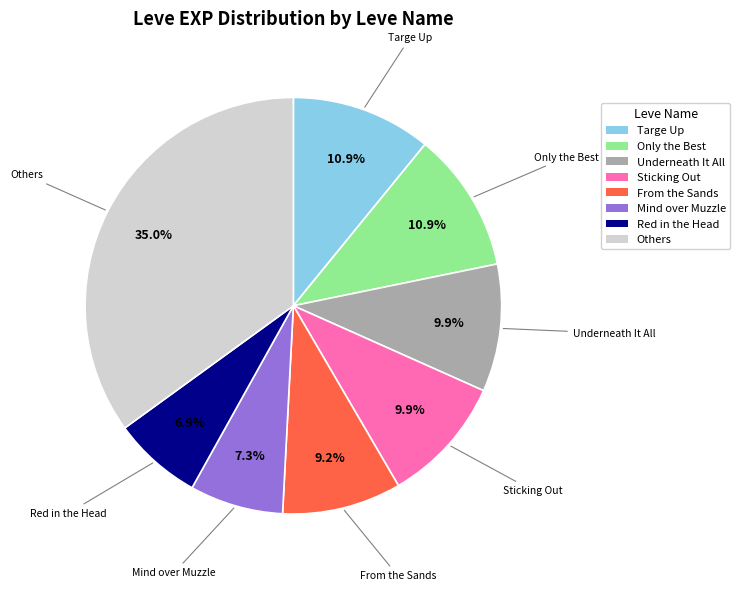

Does any single category account for the majority?

No